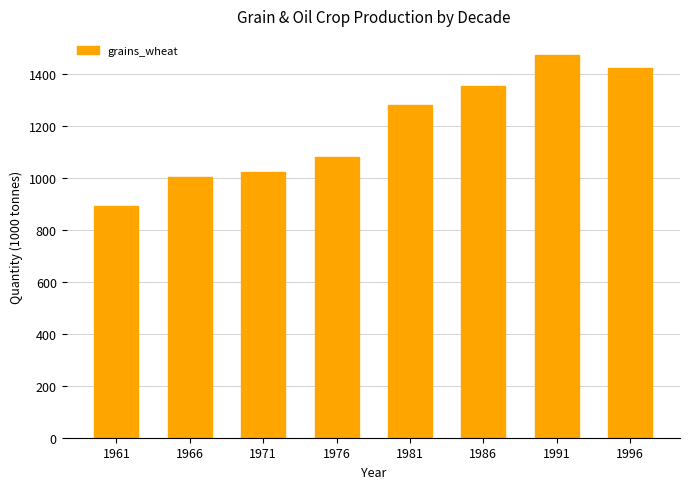

The chart shows a value of 1004 at 1966. True or false?

True